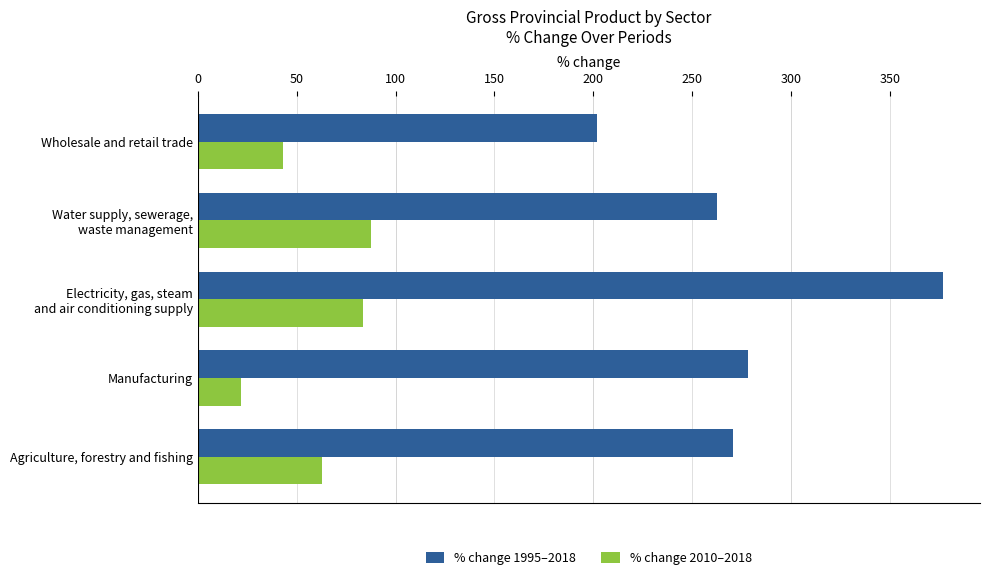

Which series has the largest total across all categories?

% change 1995–2018